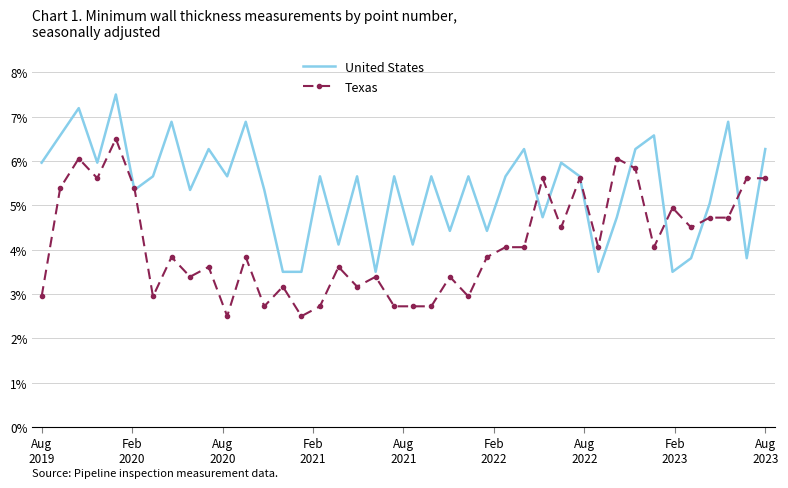

Which series has the largest range (max minus min)?

United States